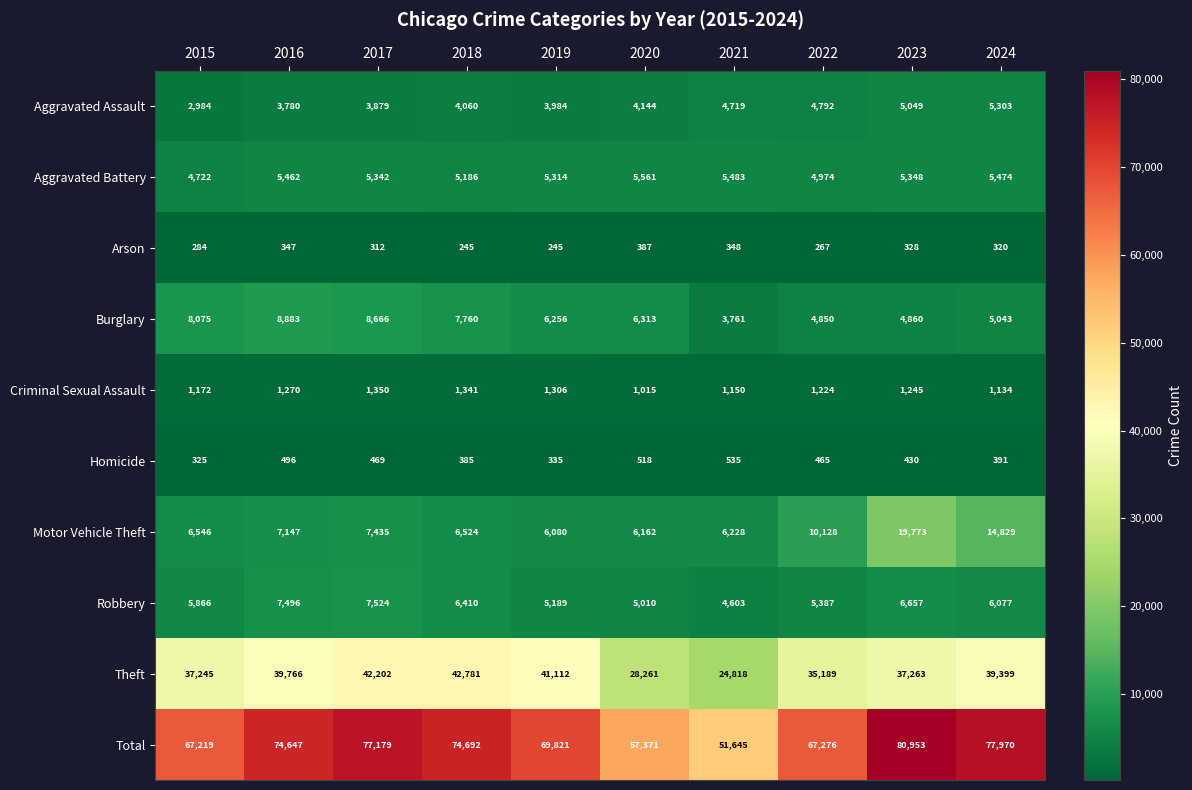

Rank the series at 2022 from highest to lowest value.

Total, Theft, Motor Vehicle Theft, Robbery, Aggravated Battery, Burglary, Aggravated Assault, Criminal Sexual Assault, Homicide, Arson